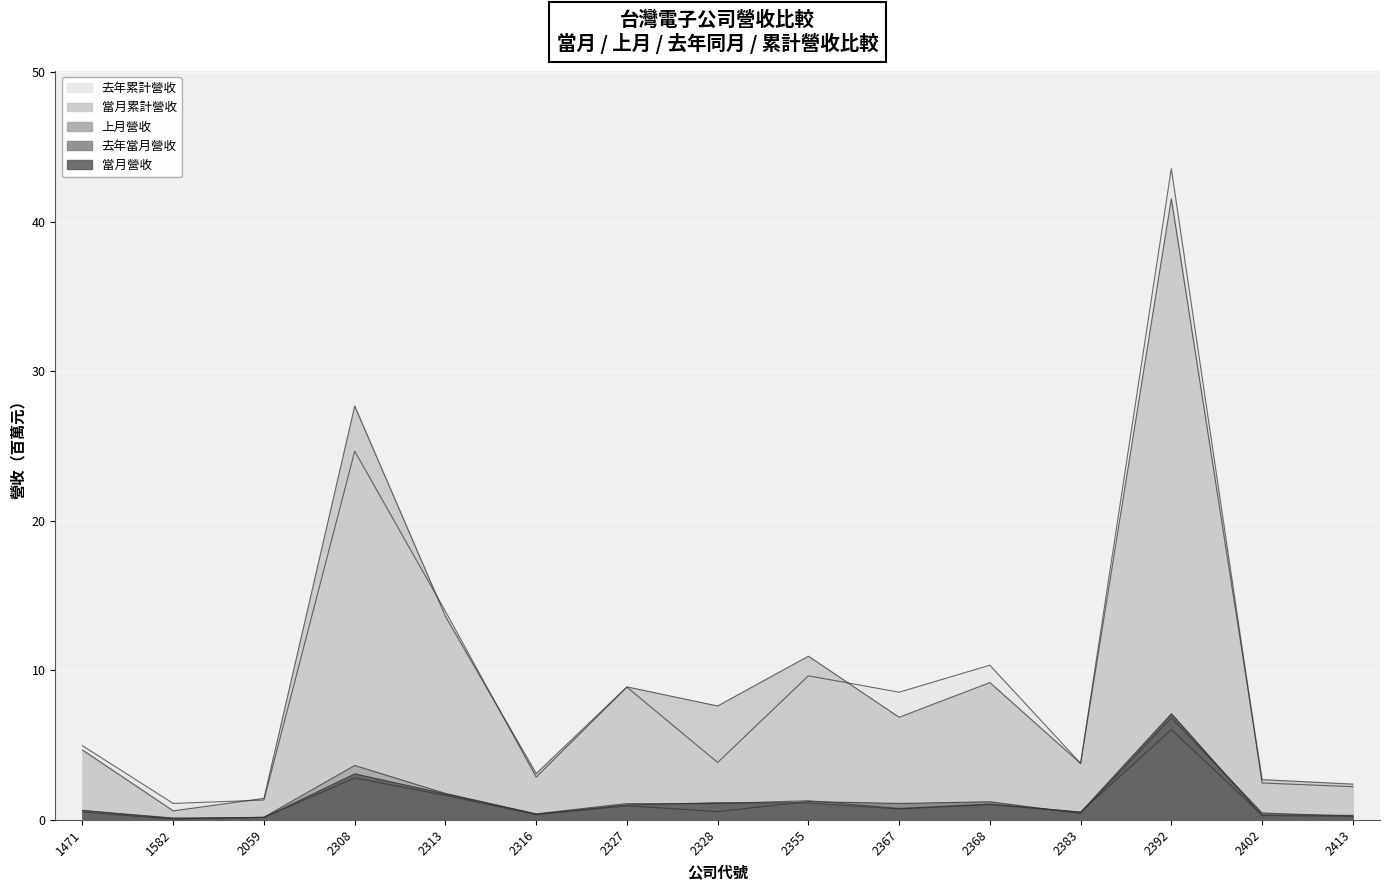

How many interior local valleys does the 當月營收 series have?

4